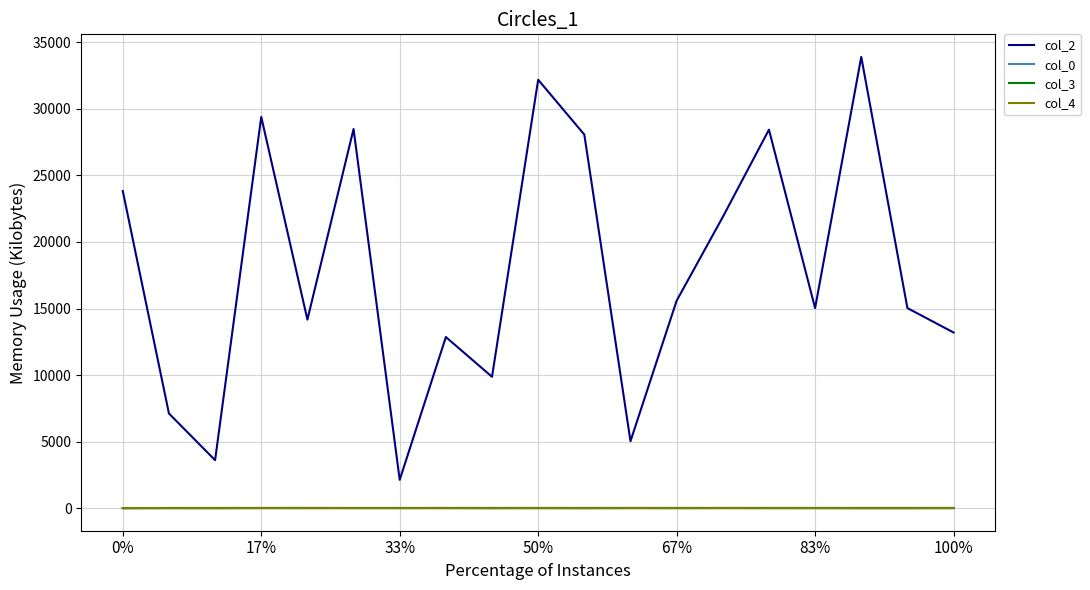

What is the minimum value for col_2?

2128.0